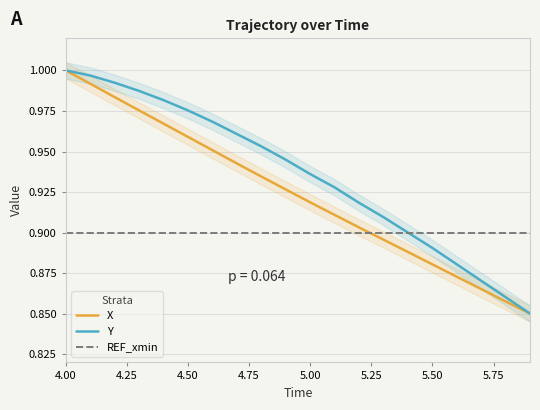

After their last crossing, which series has the higher values: X or REF_xmin?

REF_xmin